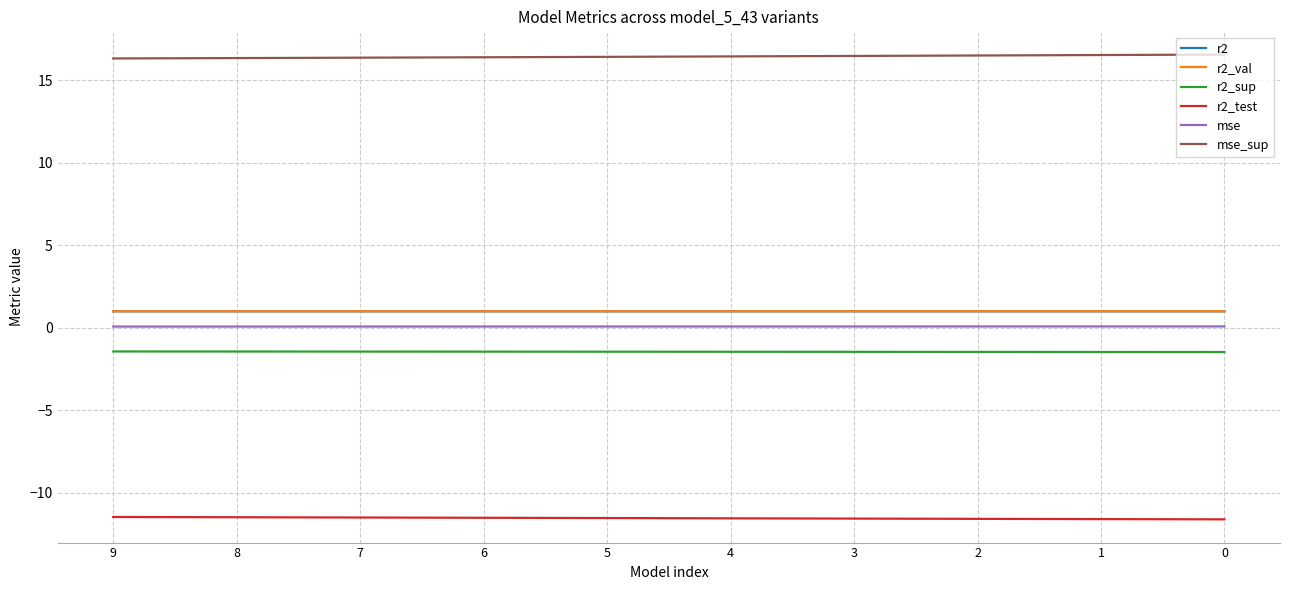

True or false: mse and r2_sup intersect in this chart.

False